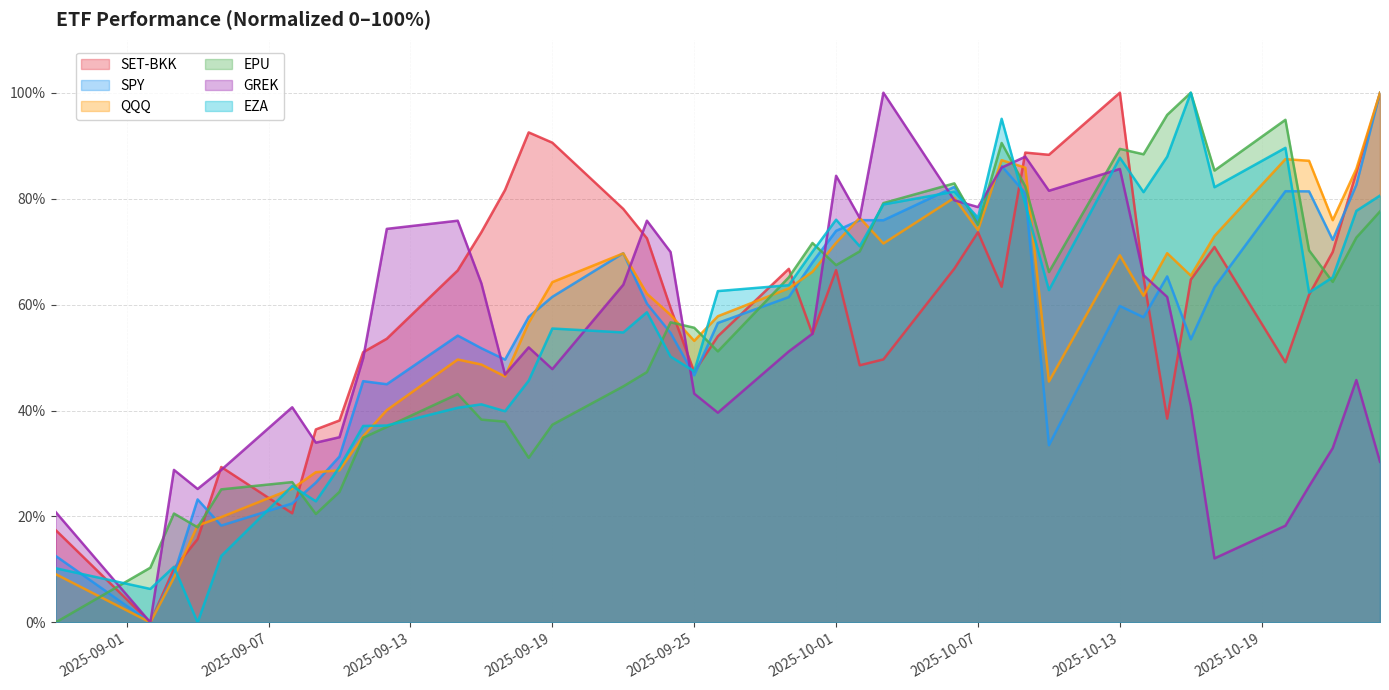

How many intersections are there between GREK and EZA?

11